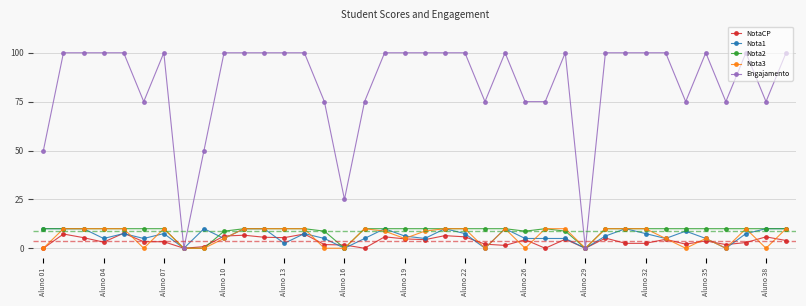

What is the maximum value for Nota2?

10.0